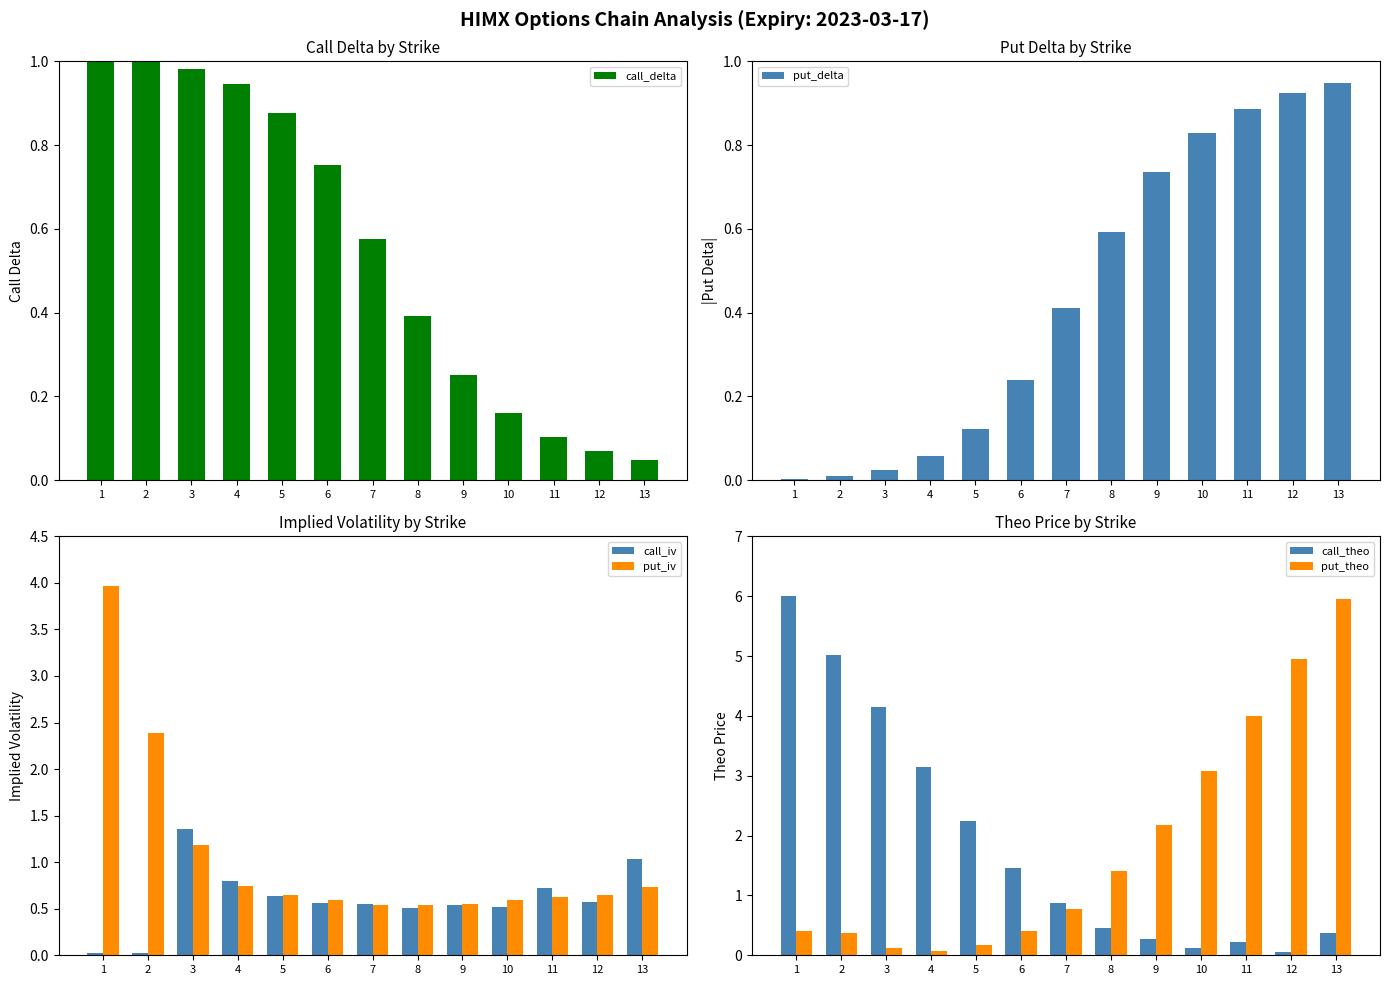

What are all the series names shown in the legend?

call_delta, put_delta, call_iv, put_iv, call_theo, put_theo